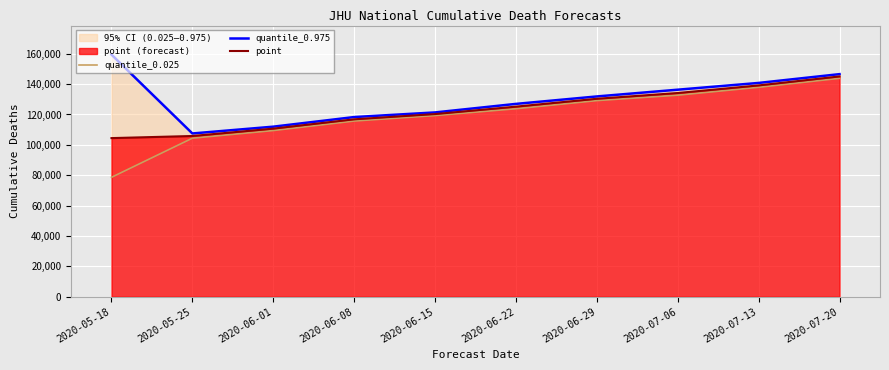

Reading left to right, what are all the values shown in this chart?

quantile_0.025: 2020-05-18=78614	2020-05-25=104379	2020-06-01=109420	2020-06-08=115681	2020-06-15=119284	2020-06-22=123774	2020-06-29=129130	2020-07-06=132707	2020-07-13=137900	2020-07-20=143813
quantile_0.975: 2020-05-18=159429	2020-05-25=107495	2020-06-01=111971	2020-06-08=118300	2020-06-15=121349	2020-06-22=126972	2020-06-29=131877	2020-07-06=136321	2020-07-13=140776	2020-07-20=146567
point: 2020-05-18=104440	2020-05-25=105826	2020-06-01=110688	2020-06-08=116818	2020-06-15=120263	2020-06-22=125168	2020-06-29=130343	2020-07-06=134141	2020-07-13=139140	2020-07-20=145066